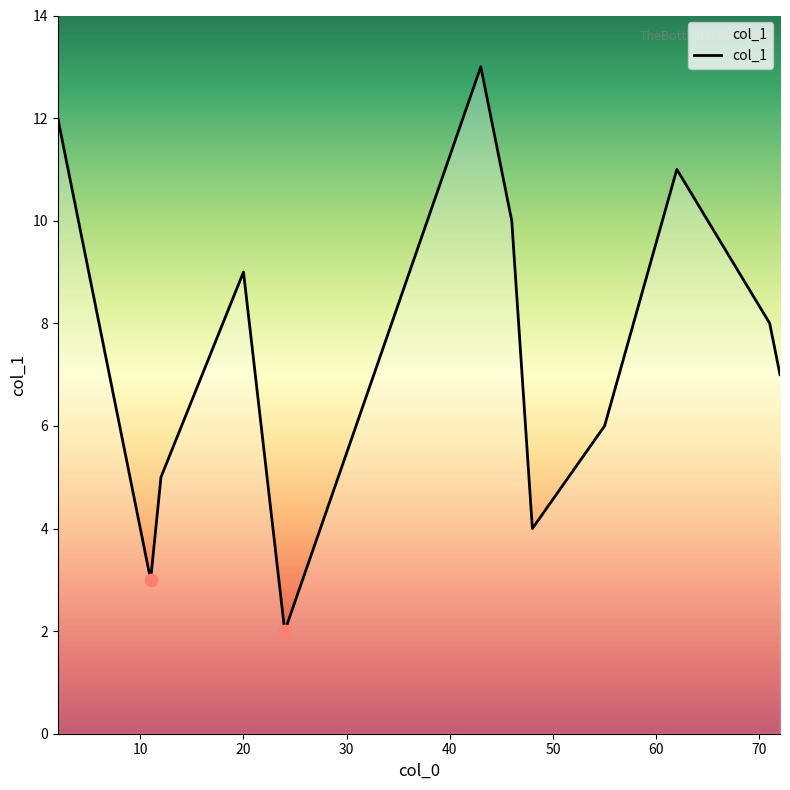

What is the difference between the maximum and minimum values?

11